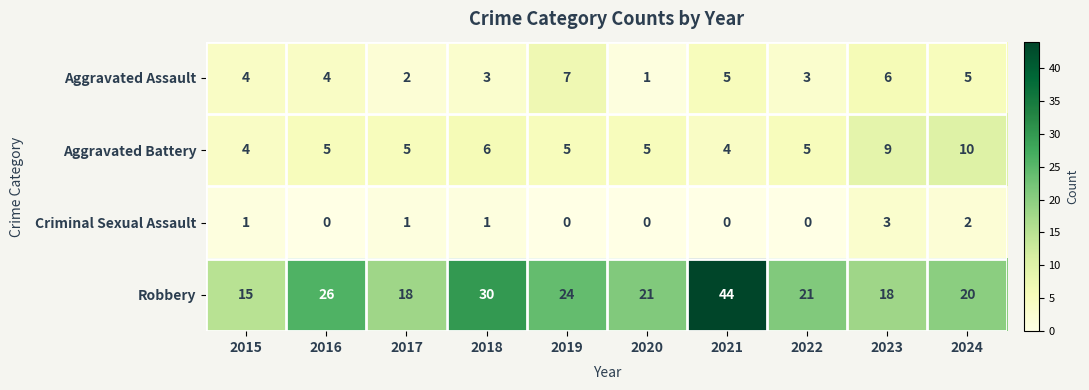

The Aggravated Assault series shows 7 at 2019. True or false?

True